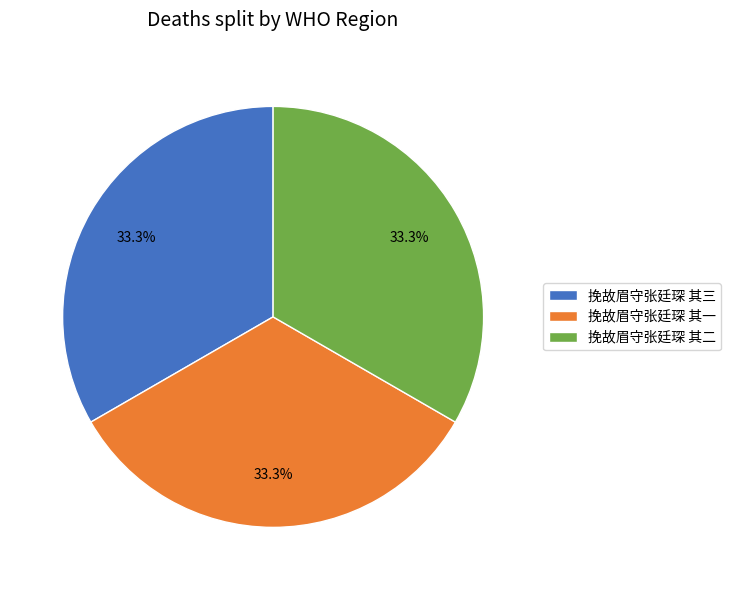

Count the number of slices in the pie.

3